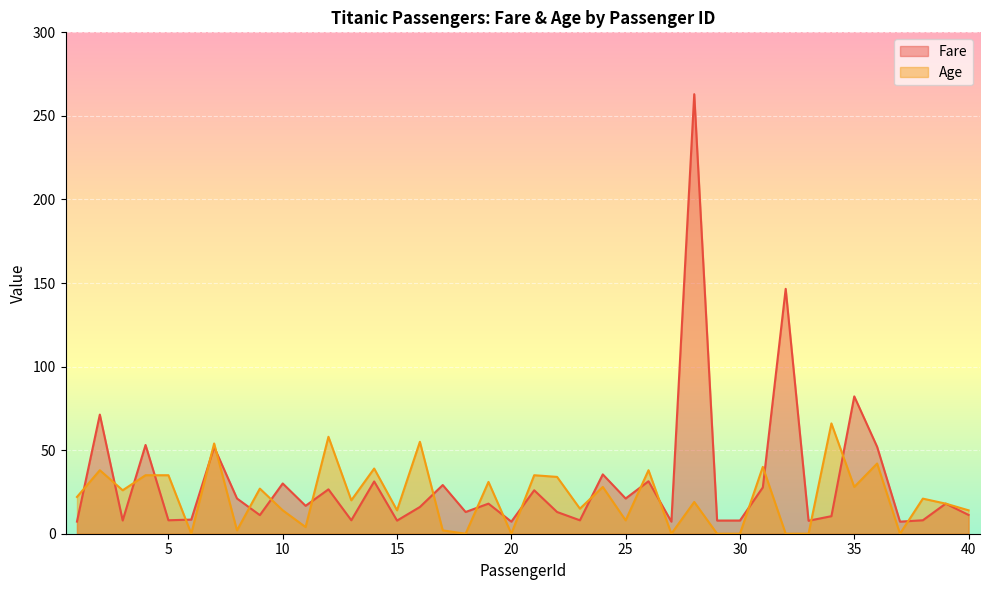

Which series has the largest total across all categories?

Fare